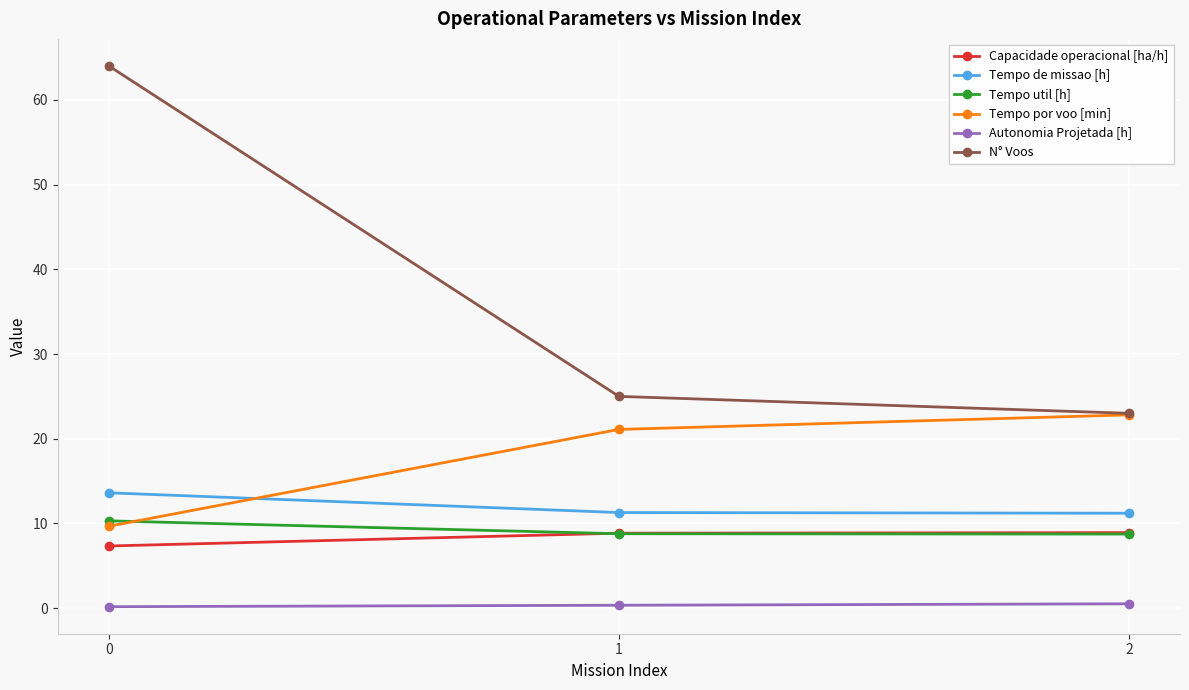

Where is N° Voos nearest to the value 43?

1